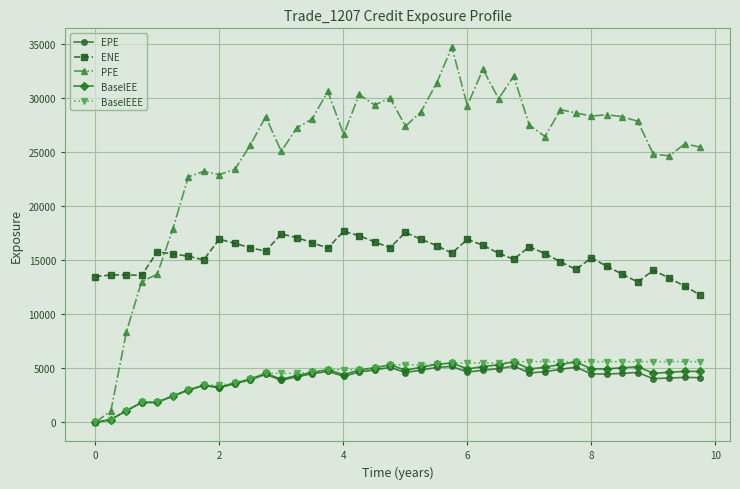

True or false: ENE and BaselEE intersect in this chart.

False